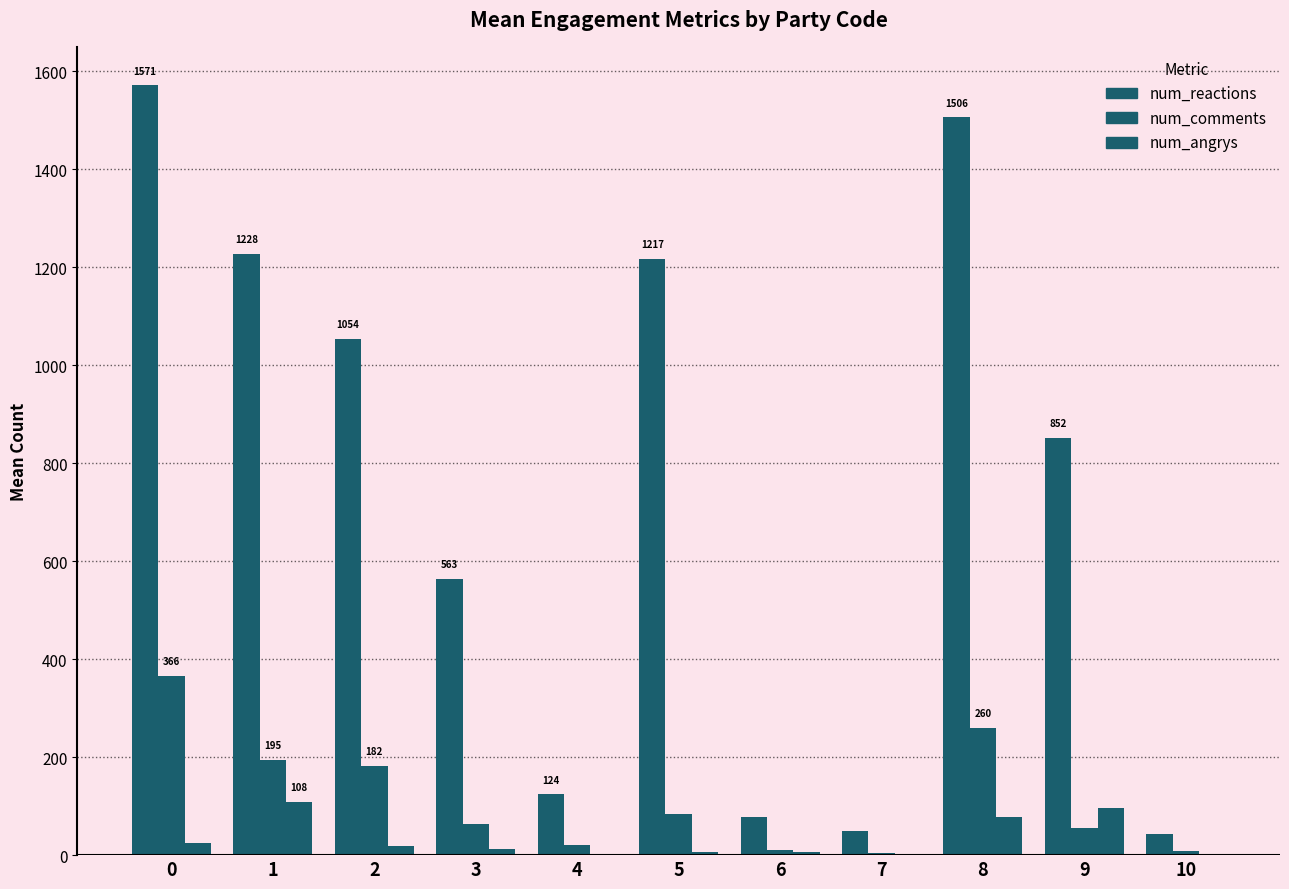

Are the bars horizontal?

No